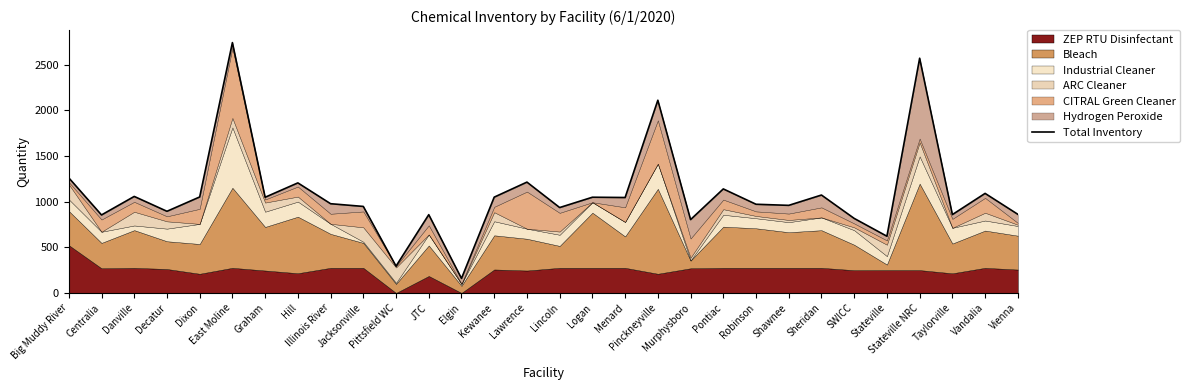

The chart shows a value of 959.0 at Shawnee. True or false?

True